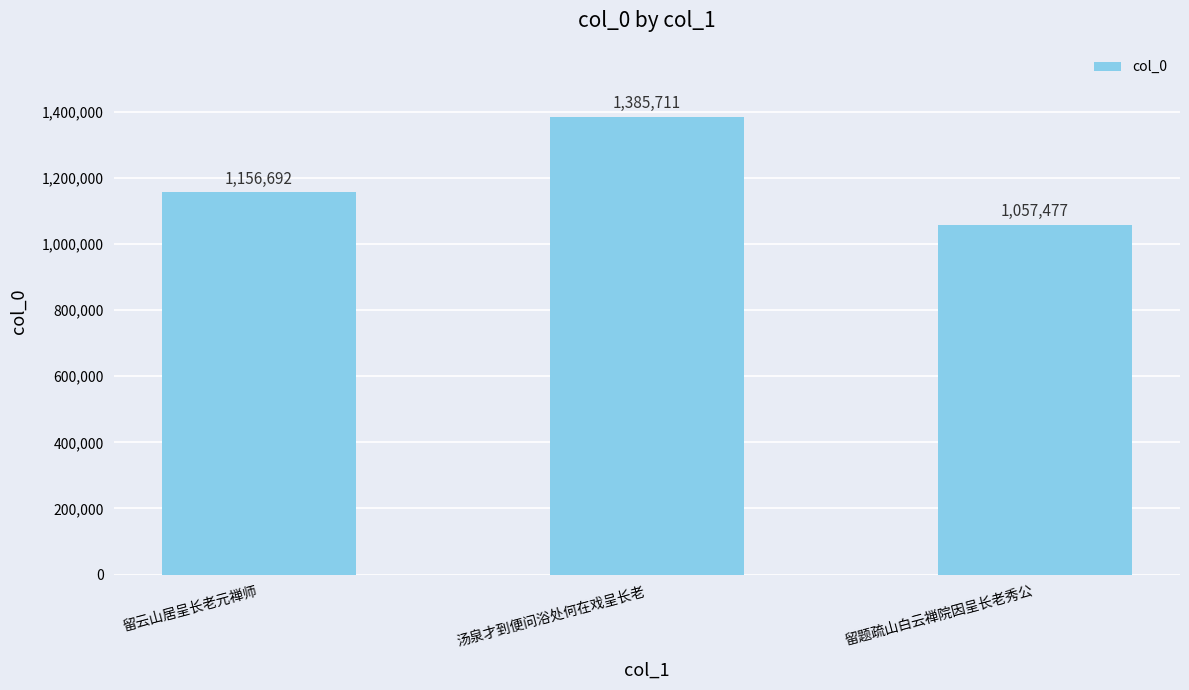

What is the difference between the maximum and minimum values?

328234